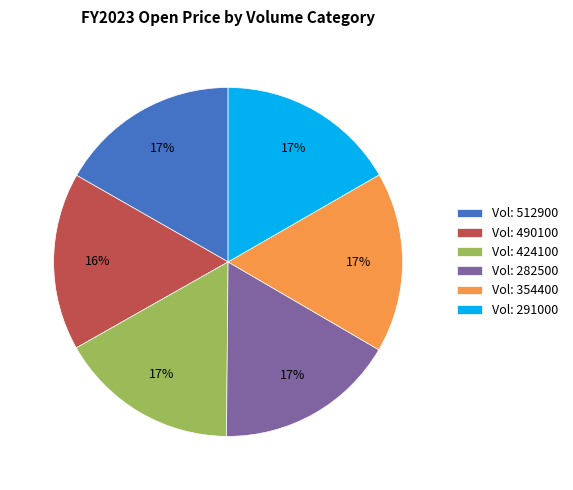

Does Vol: 512900 account for over 50% of the chart?

No